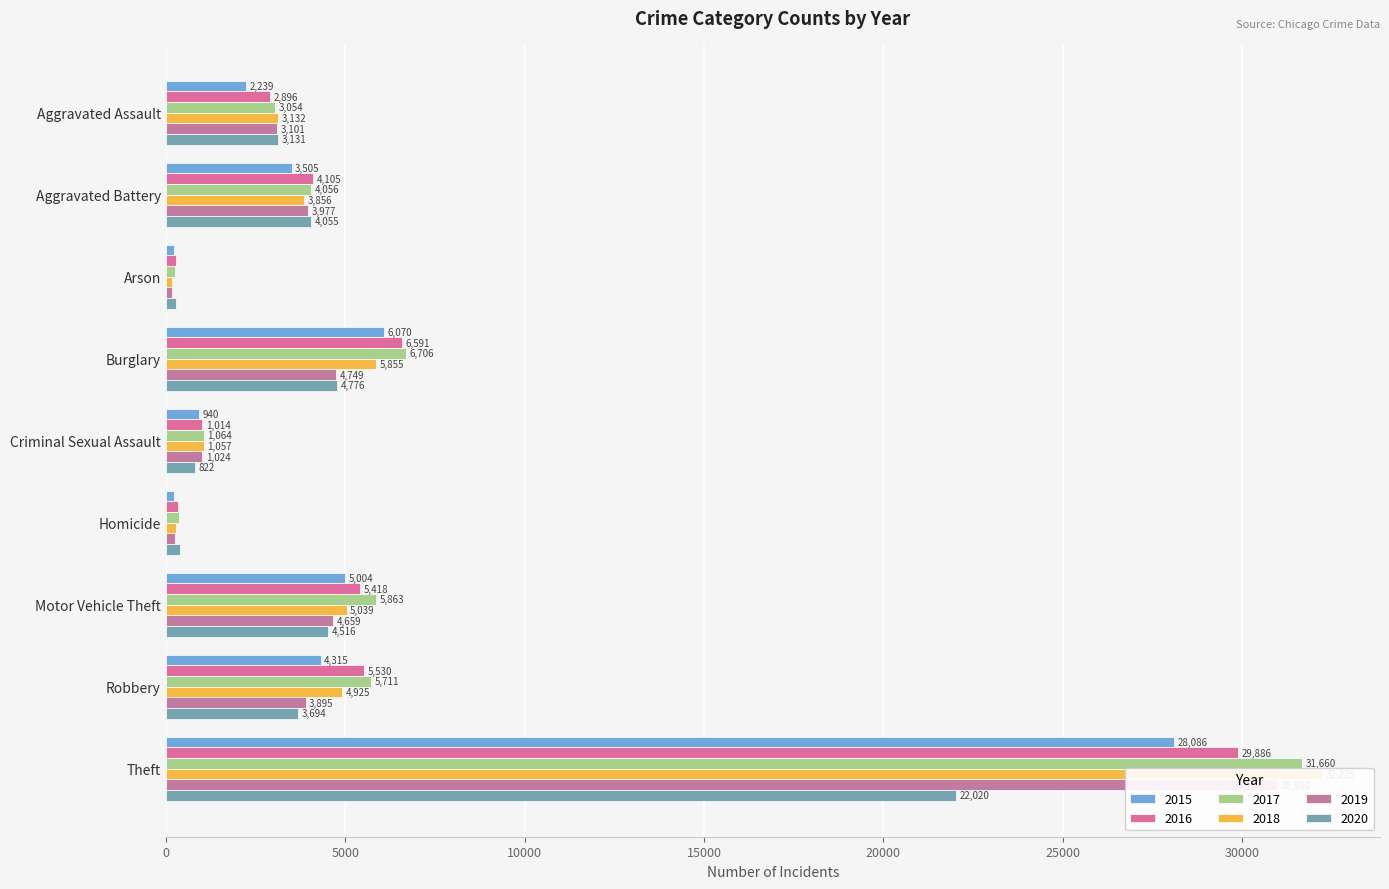

What is the average value of the 2018 series?

6283